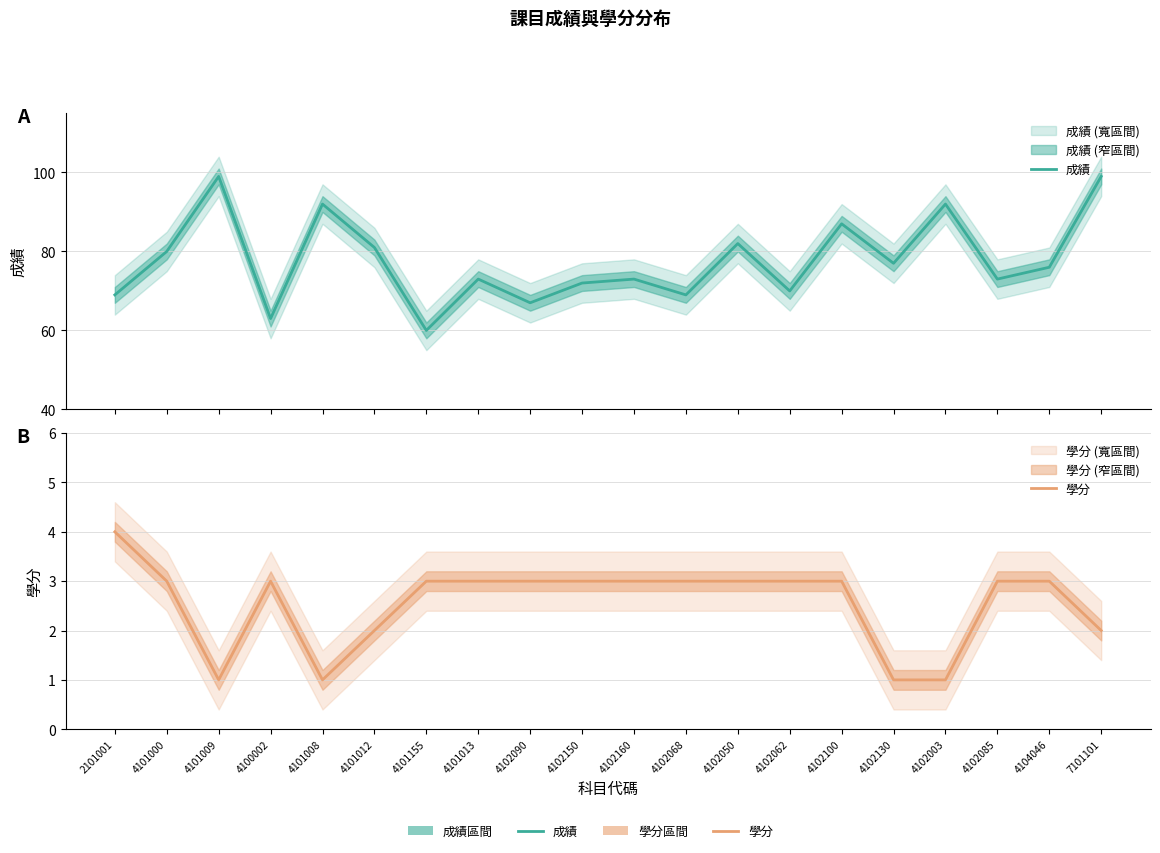

Is the value of 學分 at 4101012 greater than the value of 成績 at 4101009?

No